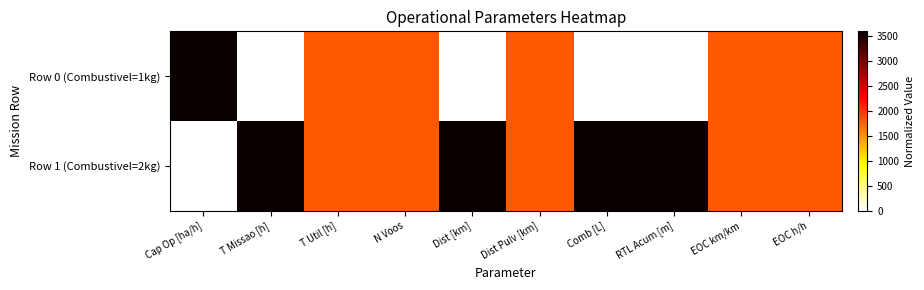

Reading left to right, list all the values displayed in this chart.

Row 0 (Combustivel=1kg): Cap Op [ha/h]=3600	T Missao [h]=0	T Util [h]=1800	N Voos=1800	Dist [km]=0	Dist Pulv [km]=1800	Comb [L]=0	RTL Acum [m]=0	EOC km/km=1800	EOC h/h=1800
Row 1 (Combustivel=2kg): Cap Op [ha/h]=0	T Missao [h]=3600	T Util [h]=1800	N Voos=1800	Dist [km]=3600	Dist Pulv [km]=1800	Comb [L]=3600	RTL Acum [m]=3600	EOC km/km=1800	EOC h/h=1800